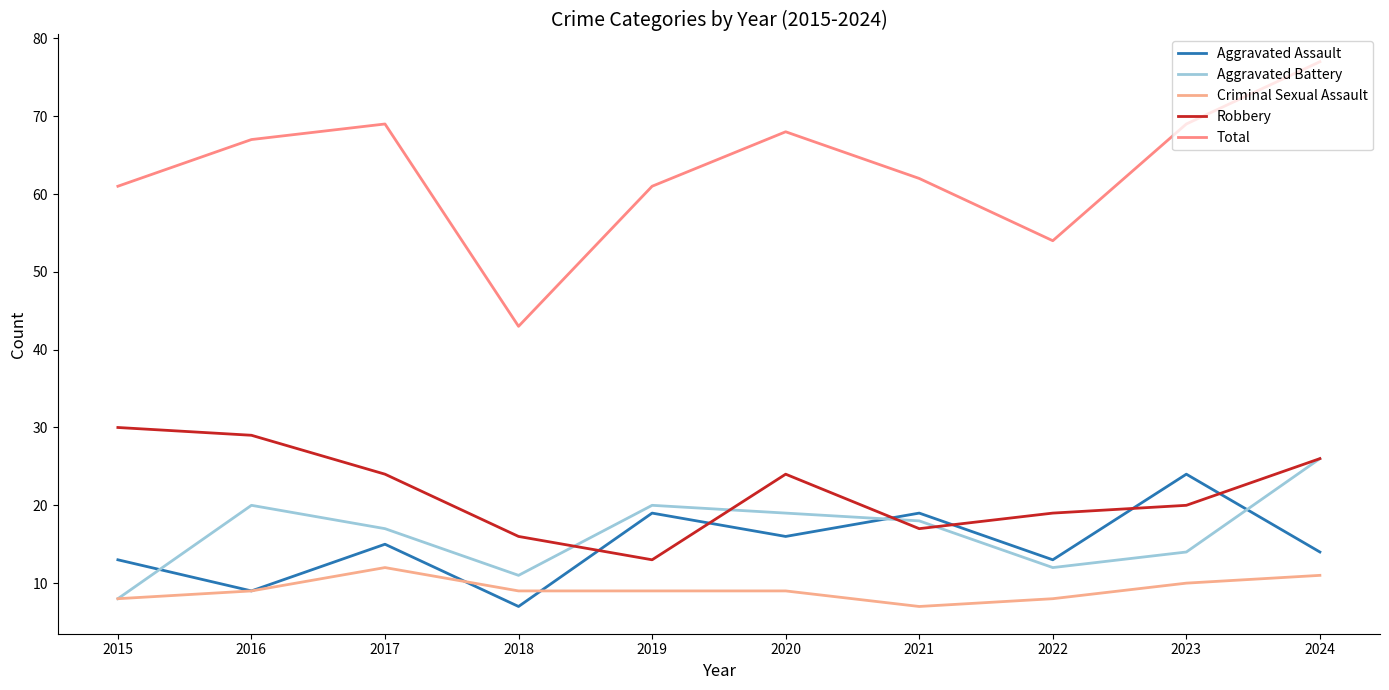

Which category has the highest value in the Criminal Sexual Assault series?

2017